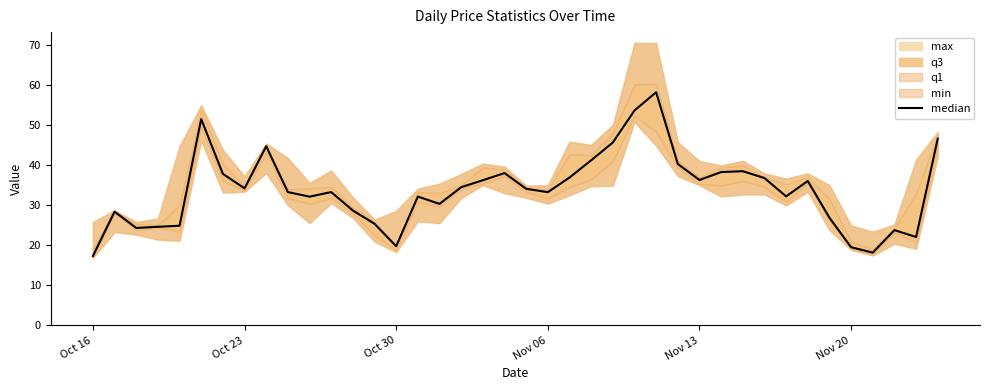

Reading right to left, list all the values displayed in this chart.

46.6	22.1	23.8	18.2	19.5	26.9	36.1	32.2	36.8	38.5	38.3	36.3	40.3	58.2	53.7	45.7	41.2	36.9	33.3	34.1	38.0	36.2	34.5	30.3	32.2	19.8	25.4	28.7	33.3	32.1	33.3	44.7	34.2	37.8	51.5	24.9	24.6	24.3	28.4	17.3